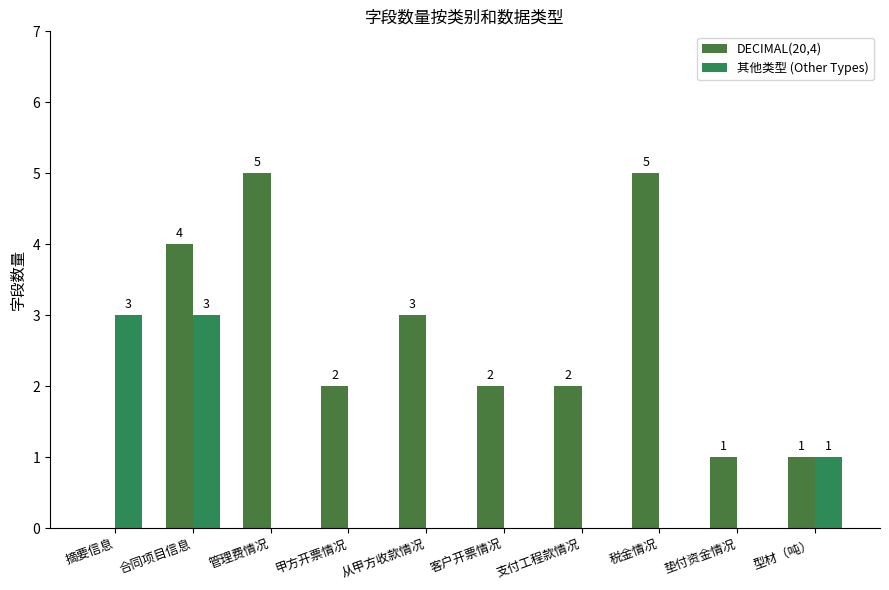

How many groups of bars are there?

10